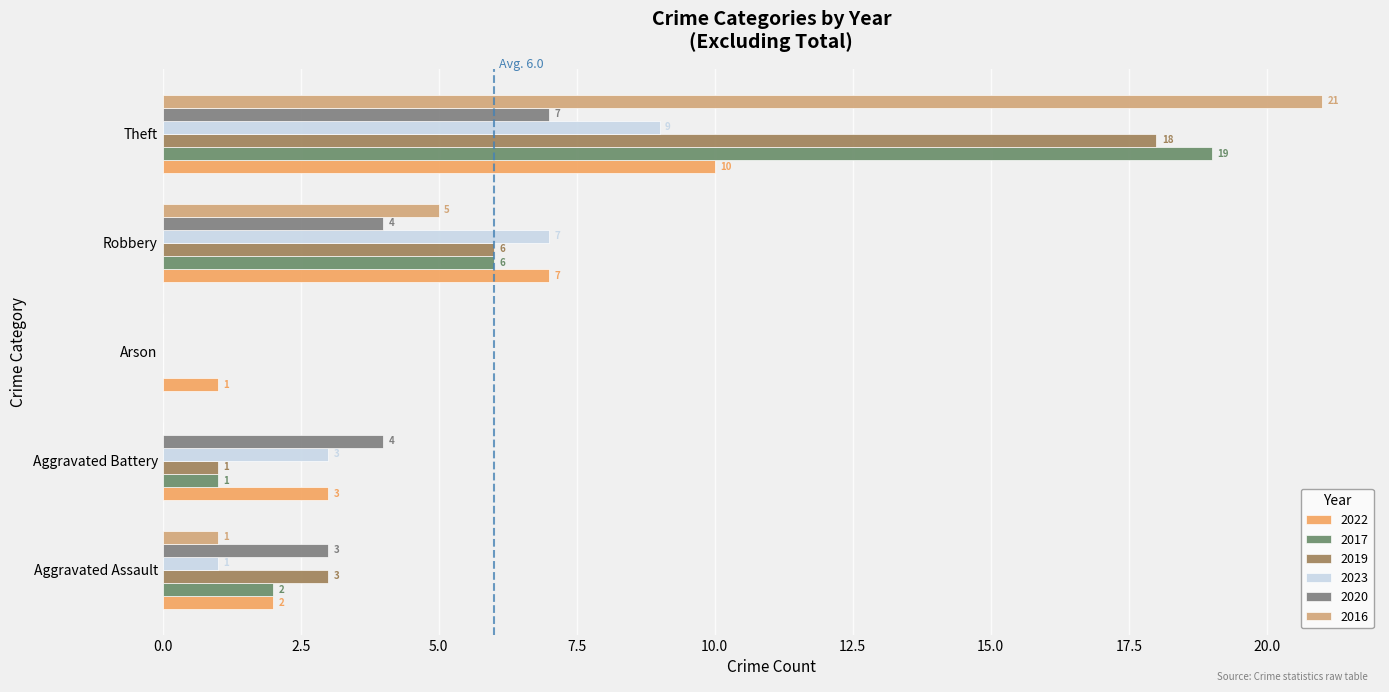

Which series has the largest range (max minus min)?

2016